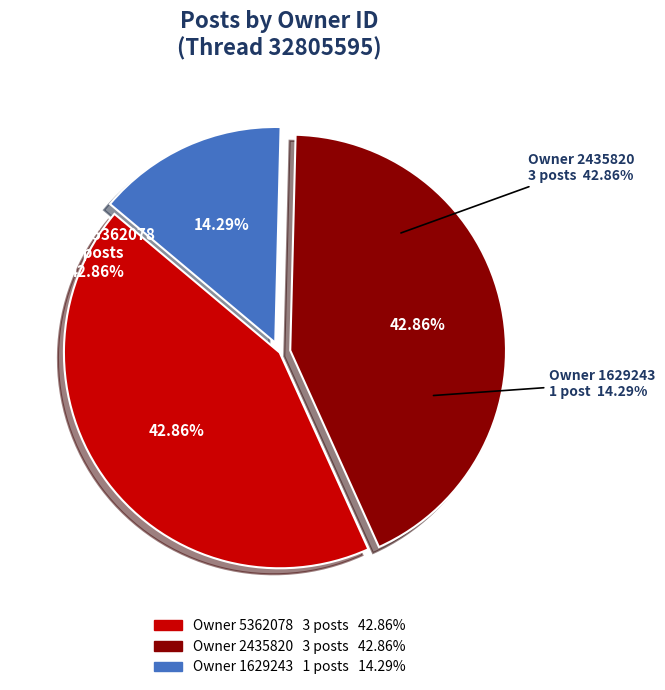

How many slices are in this pie chart?

3